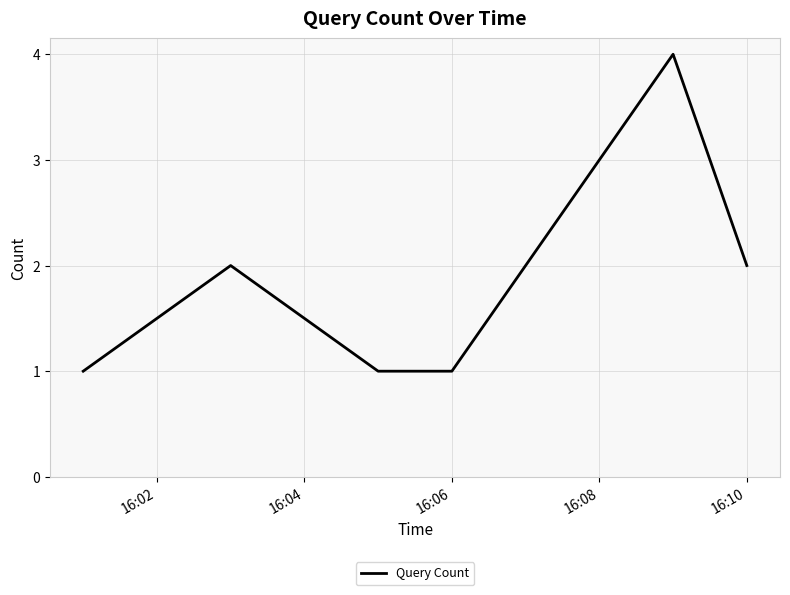

True or false: the data has more than 1 interior local peaks.

True